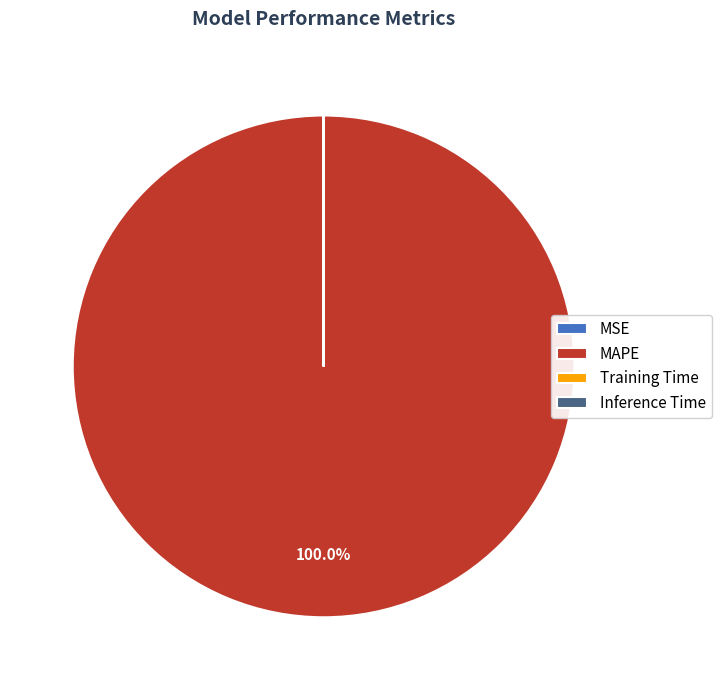

Does MAPE account for over 50% of the chart?

Yes